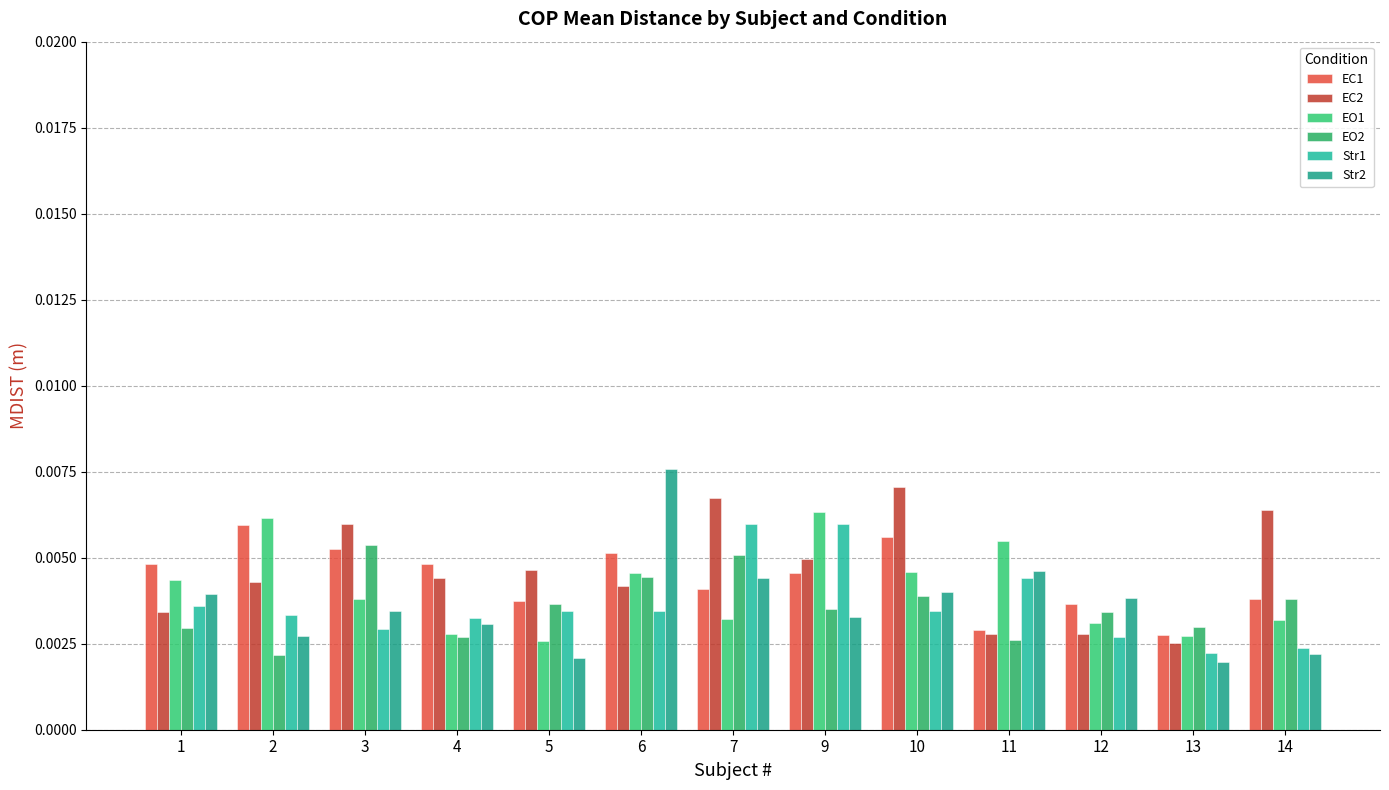

How many EC1 values are between 0 and 1?

13